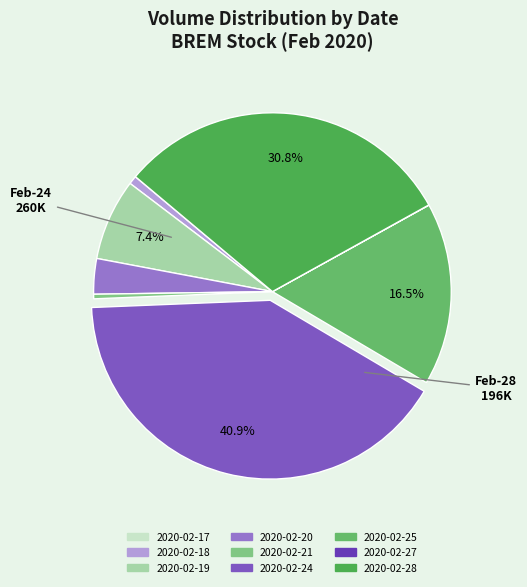

Combined, what portion of the pie is 2020-02-28 and 2020-02-21?

31.2%